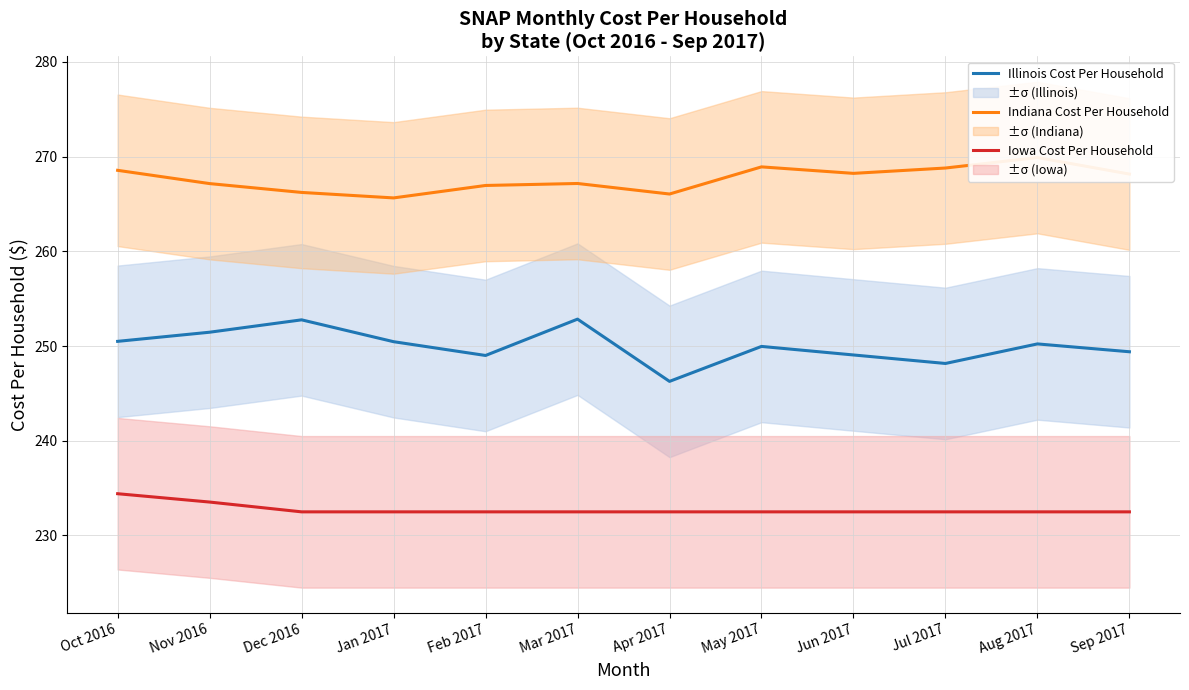

Which series has the largest range (max minus min)?

Illinois Cost Per Household